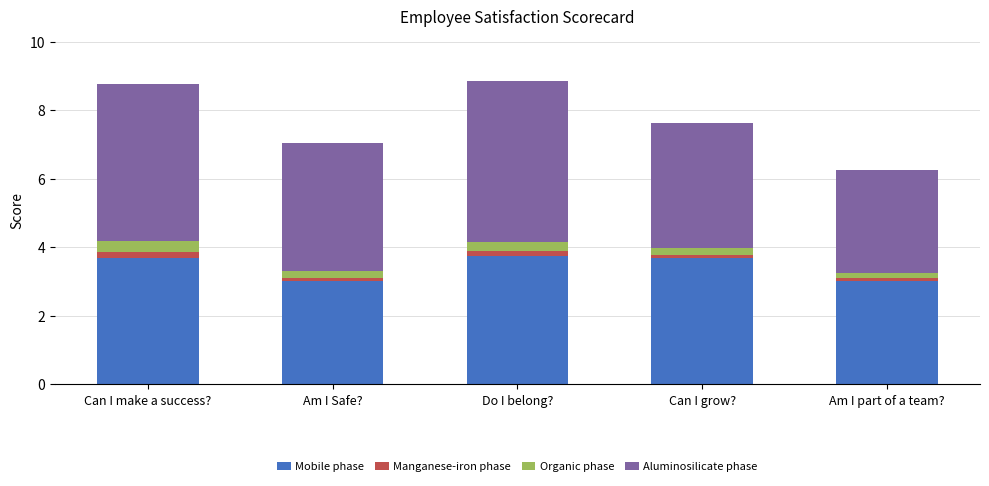

What is the lowest value of the Mobile phase series?

3.0